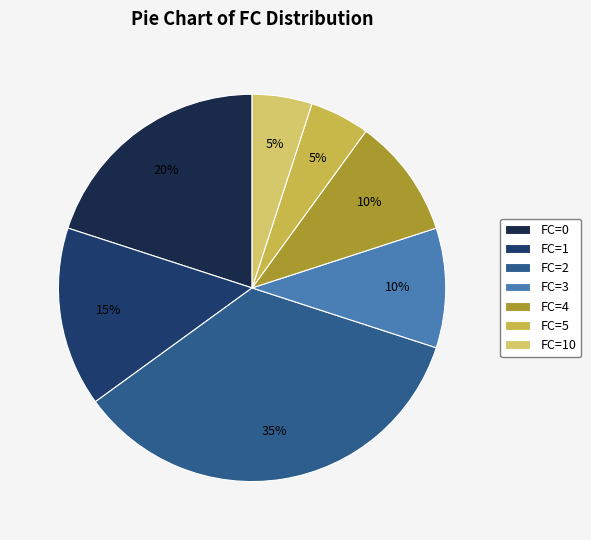

What percentage is the FC=4 slice, to the nearest percent?

10%